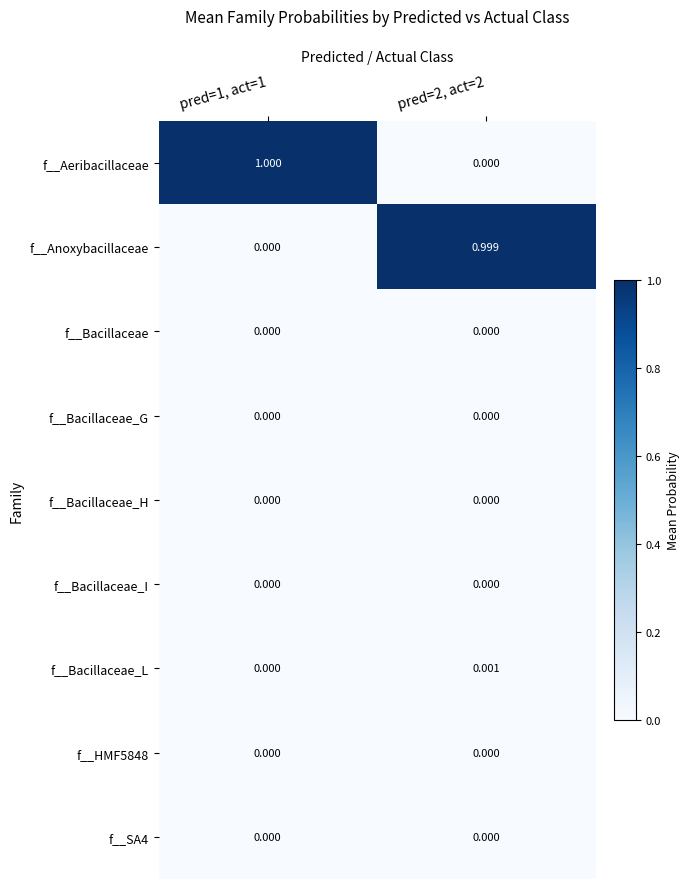

How many distinct data groups are displayed?

9